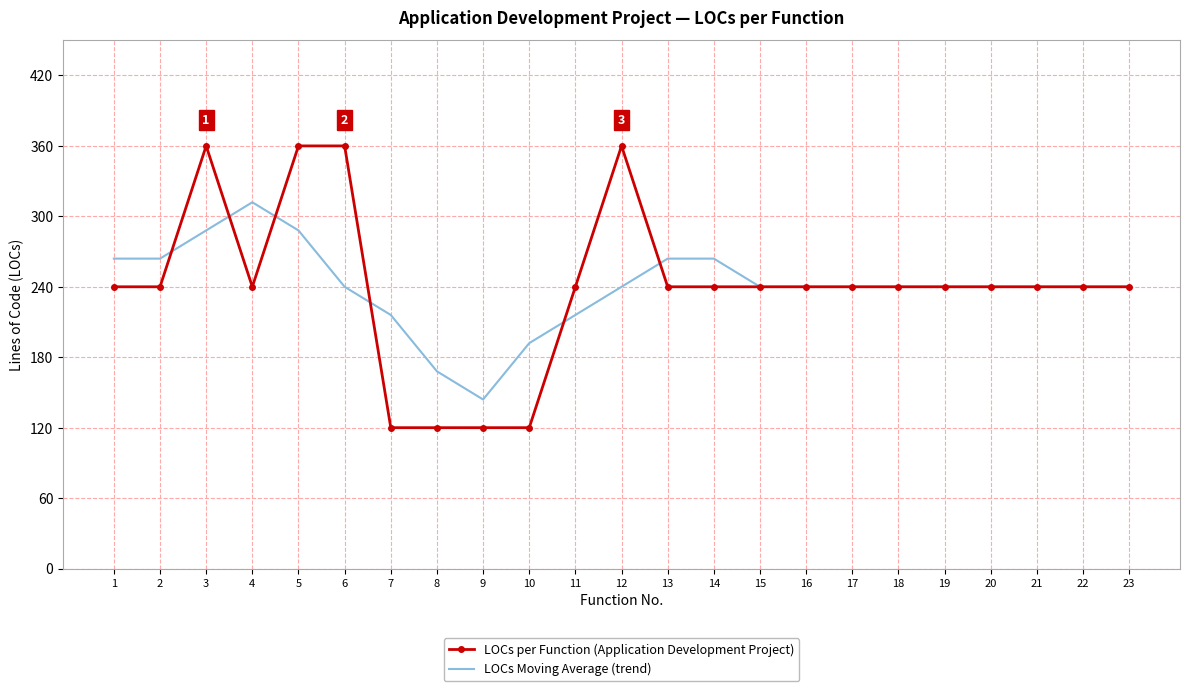

What is the total value across all series at 19?

480